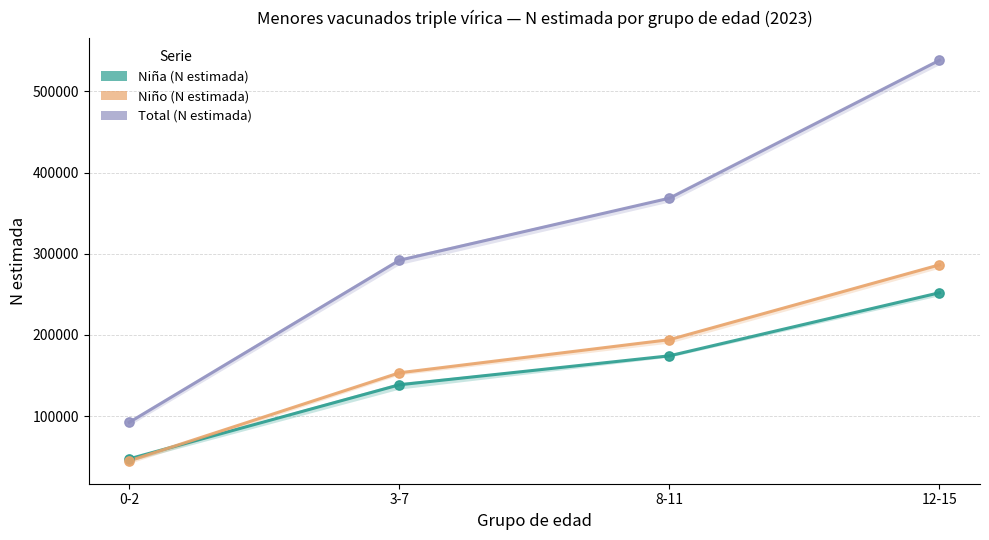

At which category is the sum across all series the highest?

12-15